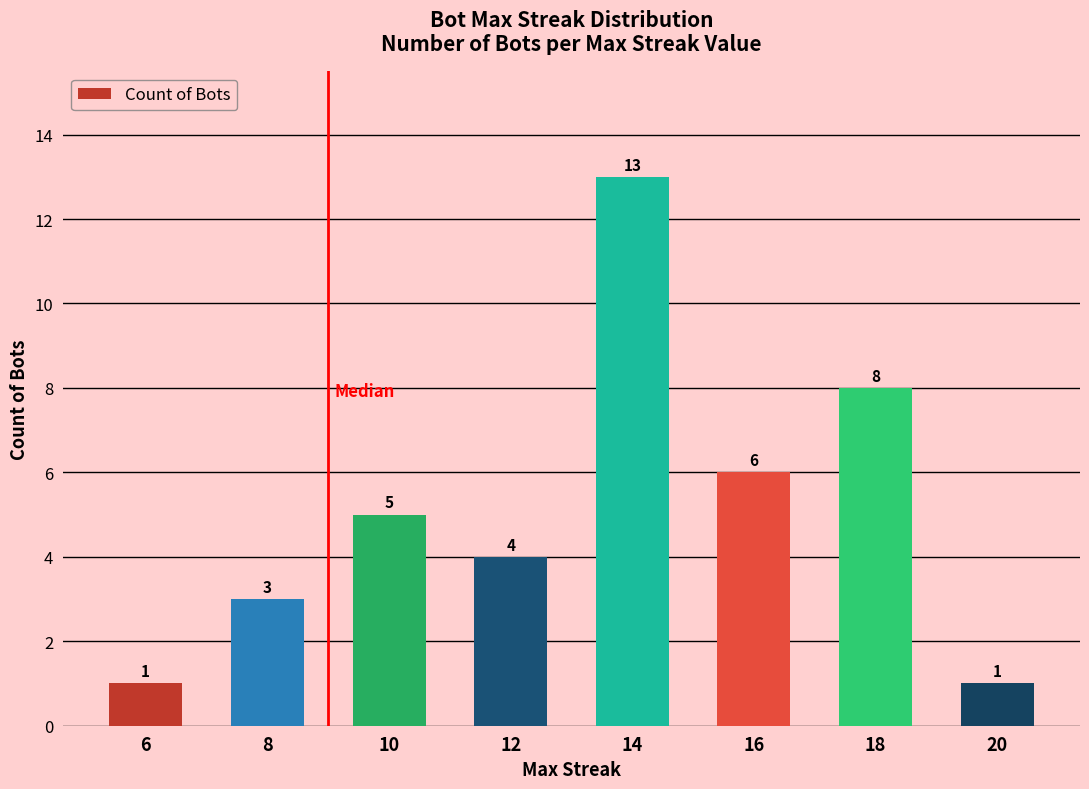

What is the approximate value at 14, to the nearest 10?

10